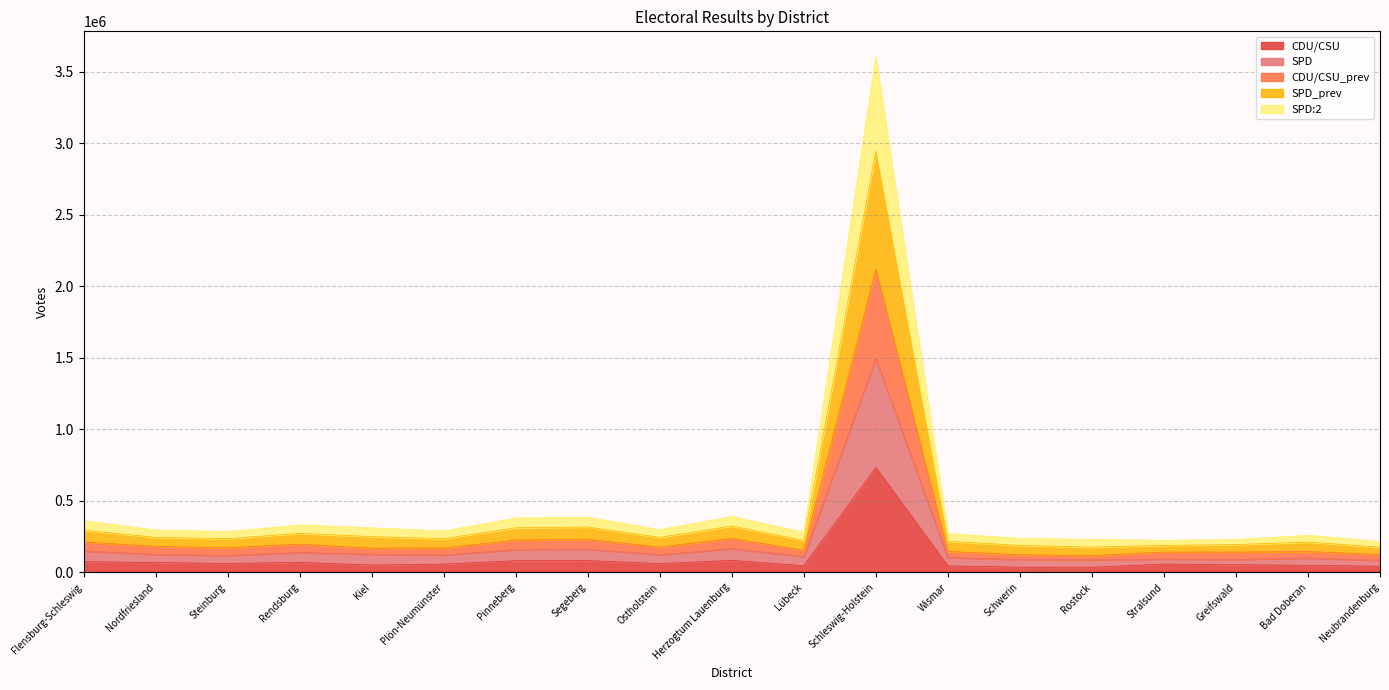

The value of SPD_prev at Neubrandenburg is 261849. True or false?

False